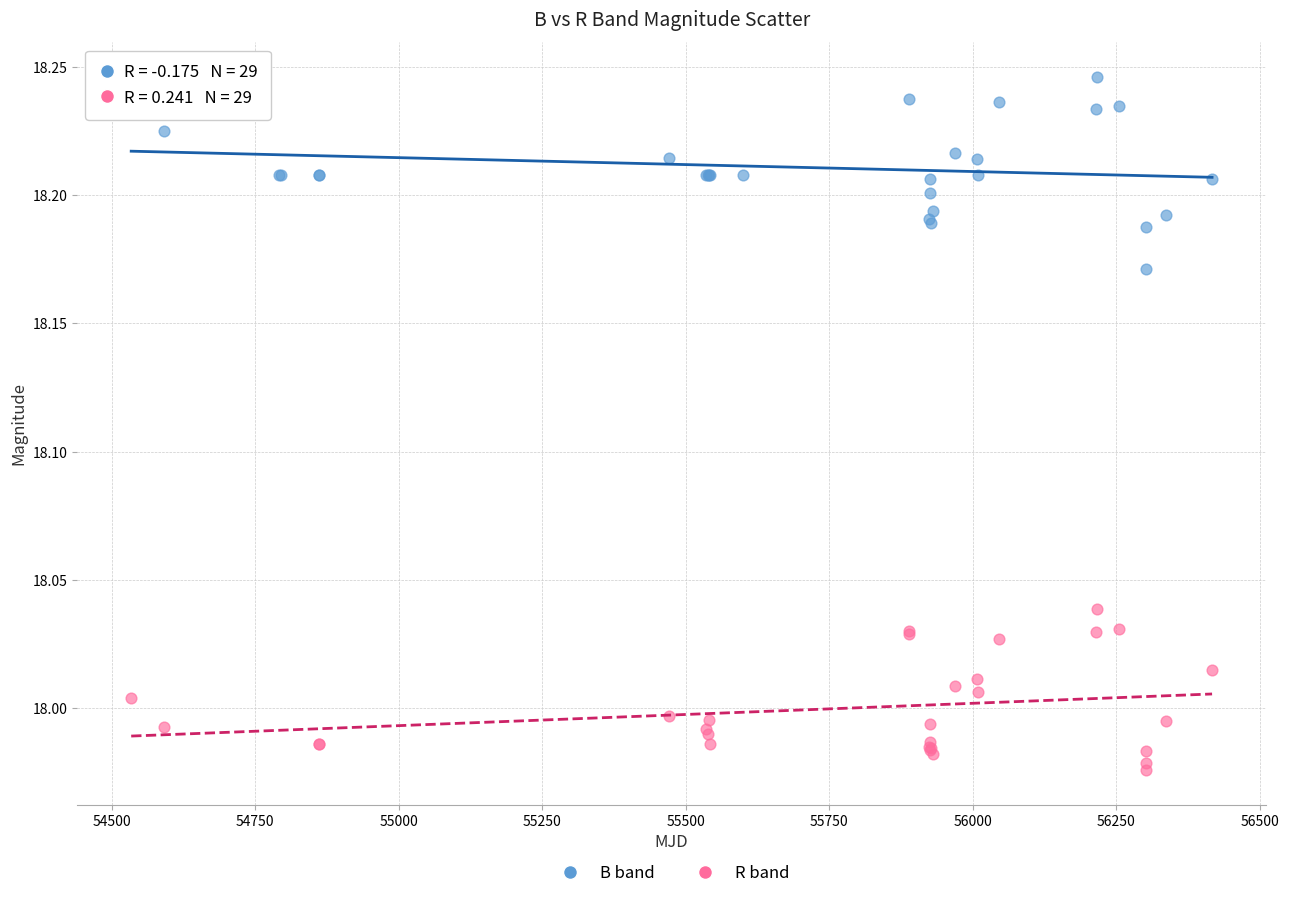

Which series contains the lowest Y value?

R band